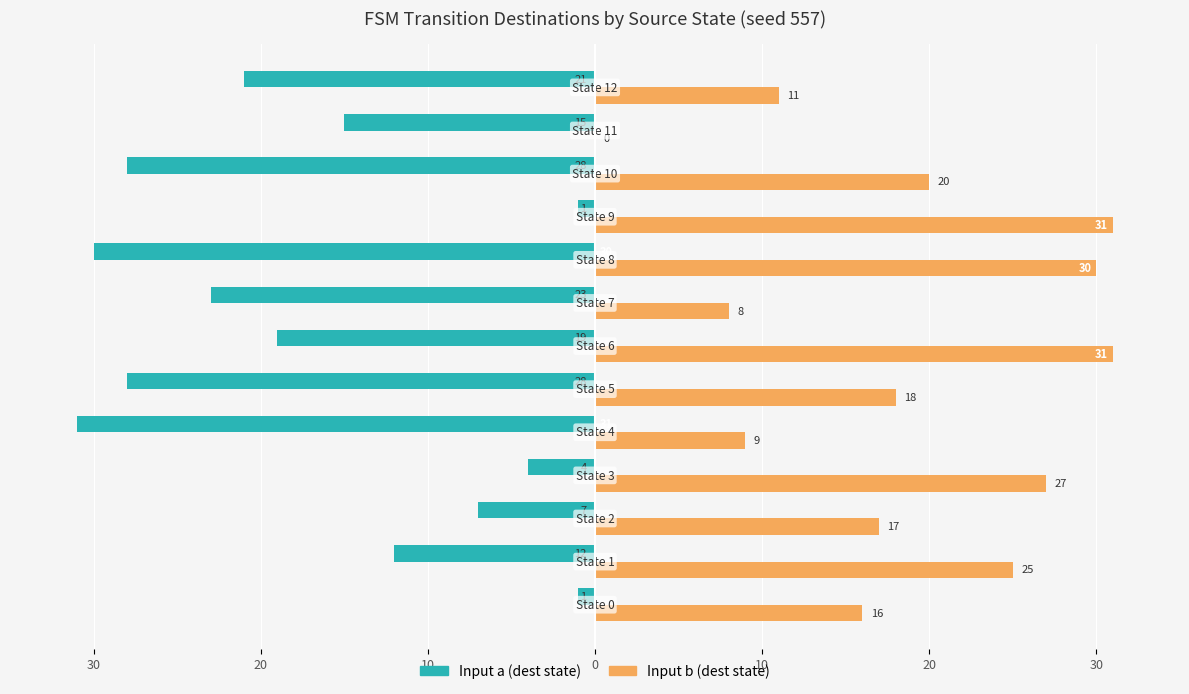

What are all the series names shown in the legend?

Input a (dest state), Input b (dest state)